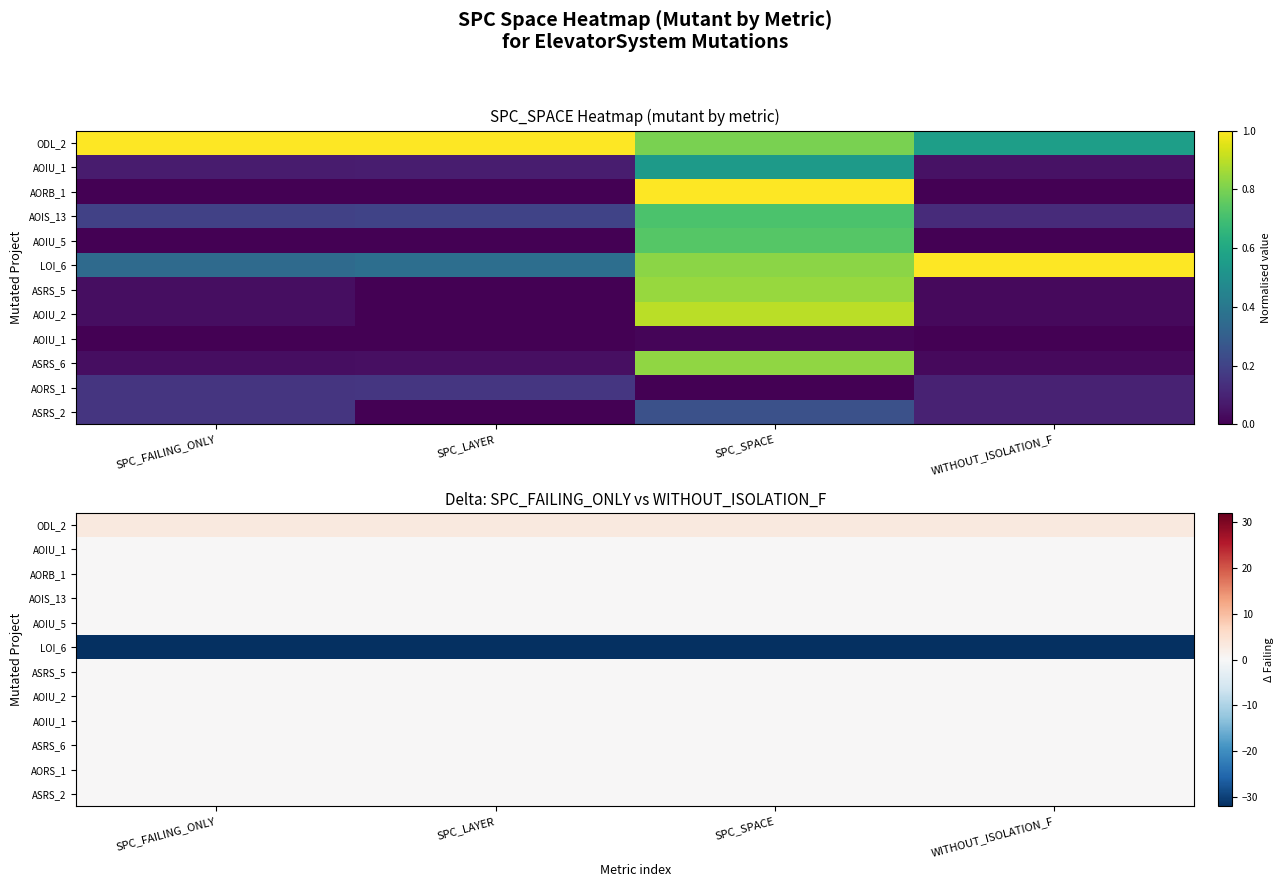

How many categories are shown in the chart?

4